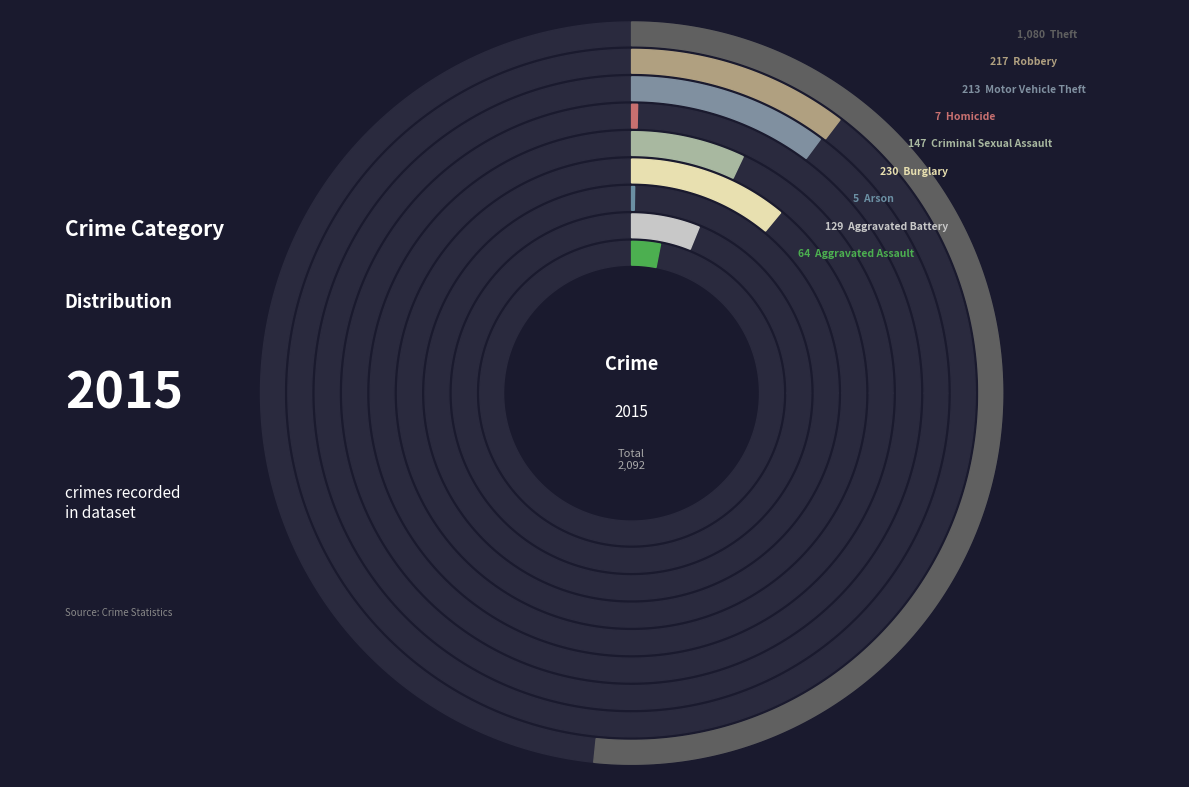

Count the number of slices in the pie.

9